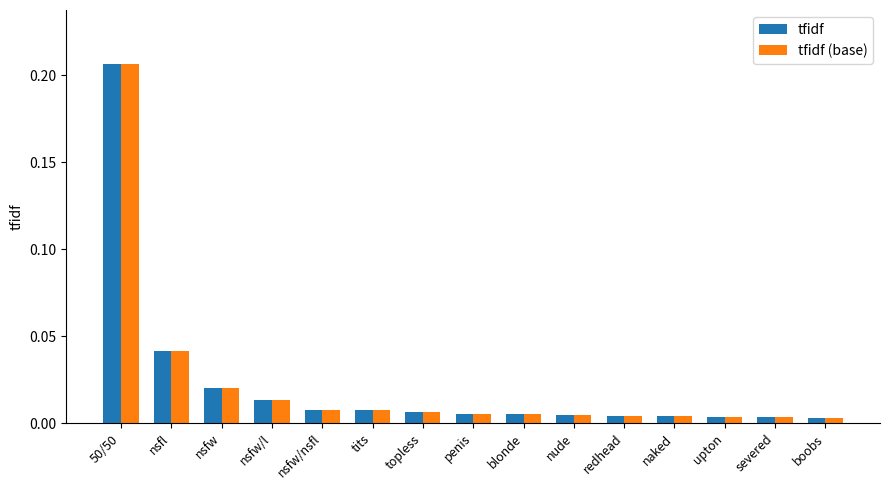

At which category does the chart reach its peak across all series?

50/50